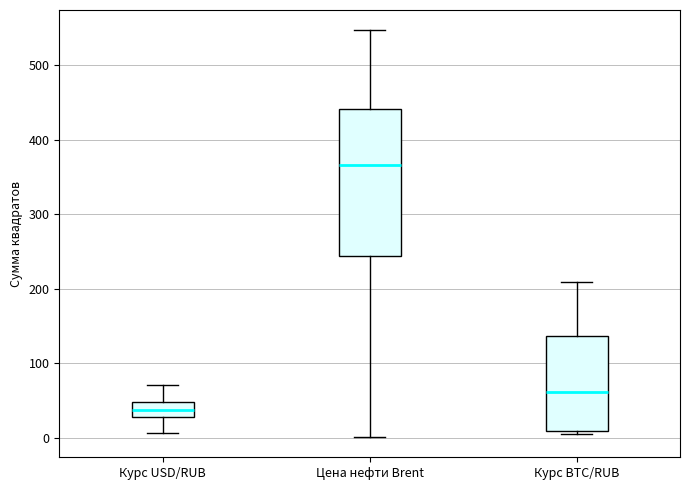

Where does the median line of the box for Курс USD/RUB sit on the y-axis? The values are not printed on the chart, so give them approximately, as read against the axis.

40